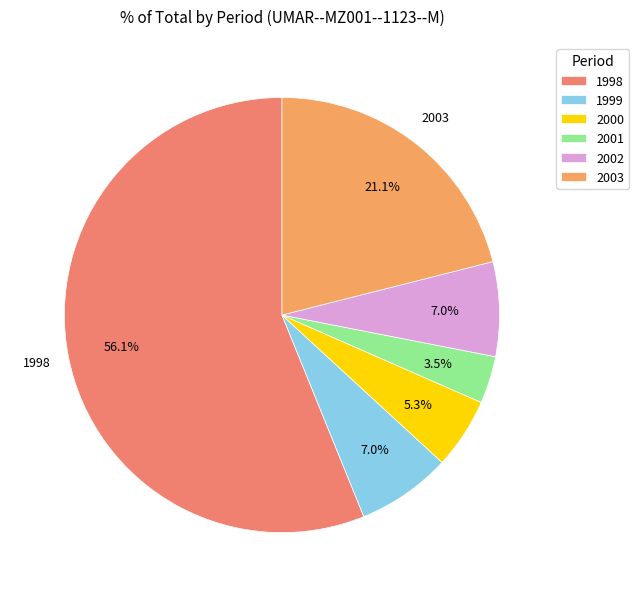

Approximately how many times larger is the value at 2003 compared to 1999?

3.0